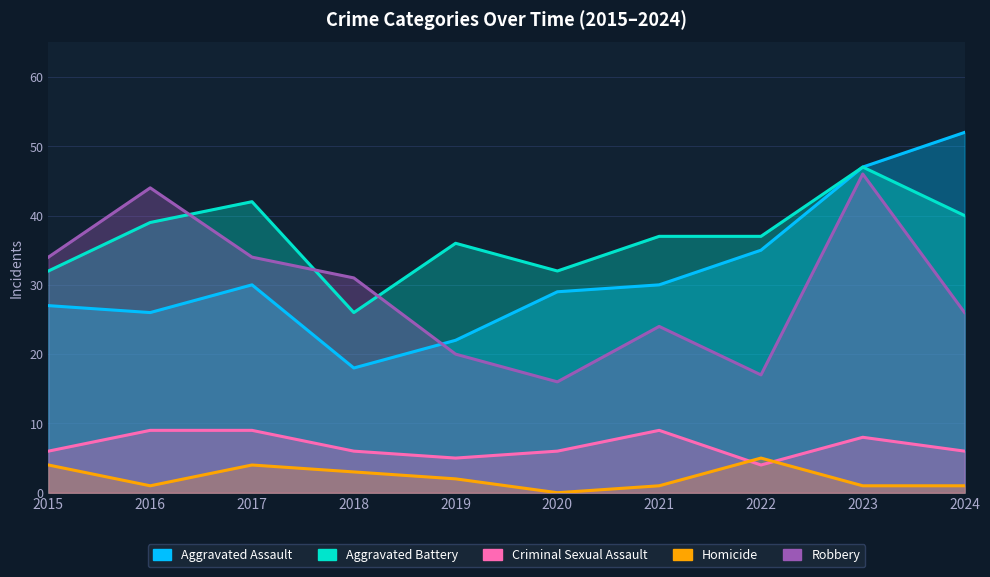

Reading left to right, list all the values displayed in this chart.

Aggravated Assault: 2015=27	2016=26	2017=30	2018=18	2019=22	2020=29	2021=30	2022=35	2023=47	2024=52
Aggravated Battery: 2015=32	2016=39	2017=42	2018=26	2019=36	2020=32	2021=37	2022=37	2023=47	2024=40
Criminal Sexual Assault: 2015=6	2016=9	2017=9	2018=6	2019=5	2020=6	2021=9	2022=4	2023=8	2024=6
Homicide: 2015=4	2016=1	2017=4	2018=3	2019=2	2020=0	2021=1	2022=5	2023=1	2024=1
Robbery: 2015=34	2016=44	2017=34	2018=31	2019=20	2020=16	2021=24	2022=17	2023=46	2024=26